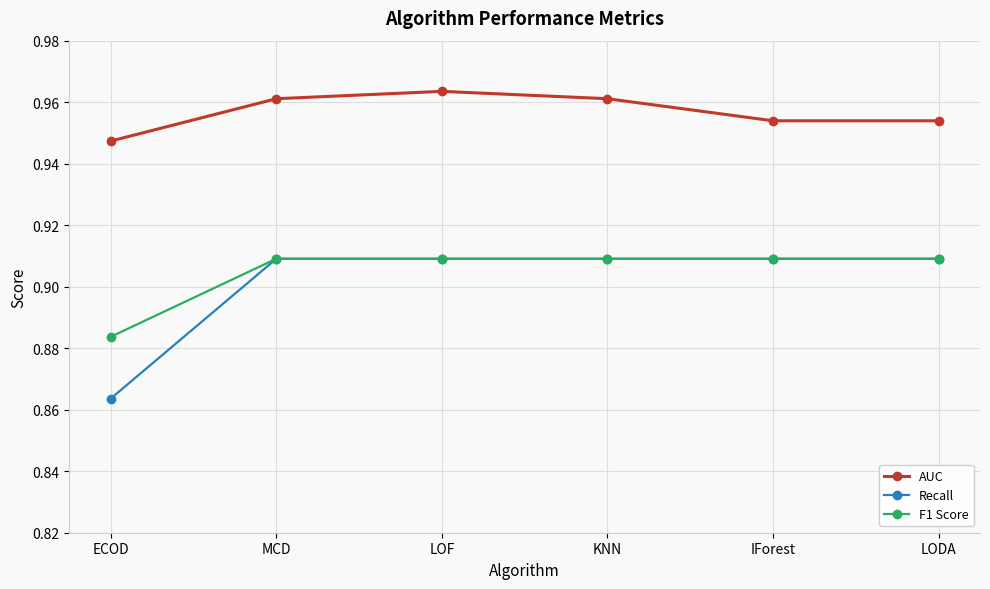

What is the difference between the highest and lowest values at KNN?

0.1